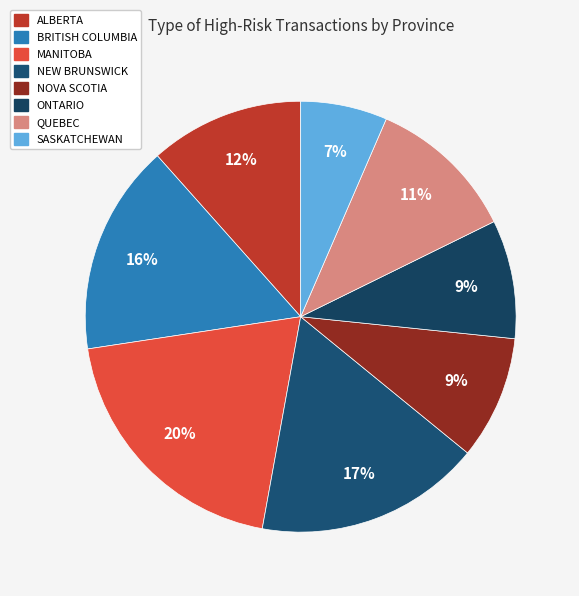

To the nearest percent, what percentage of the pie is ONTARIO?

9%